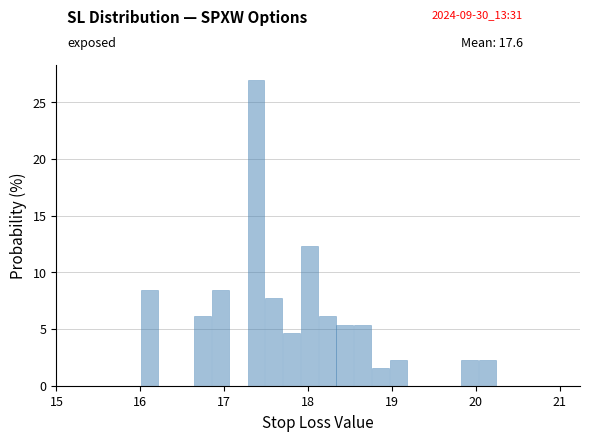

Around what value on the x-axis is the tallest bar? Give the approximate position of its centre, as read against the axis.

17.4